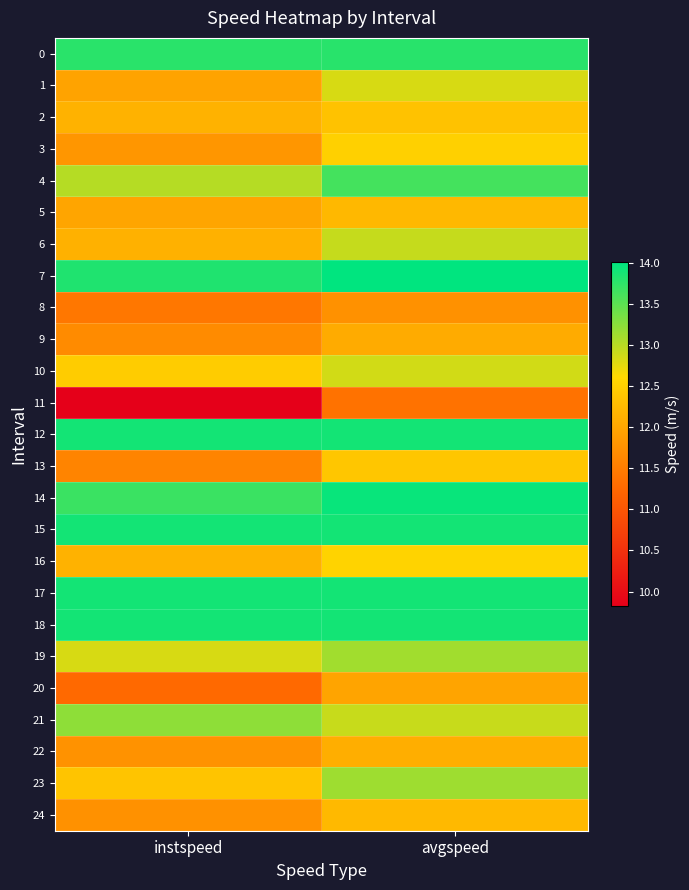

Reading left to right, transcribe all the data shown in this chart.

0: instspeed=13.8	avgspeed=13.8
1: instspeed=12.0	avgspeed=12.8
2: instspeed=12.1	avgspeed=12.3
3: instspeed=11.8	avgspeed=12.5
4: instspeed=13.0	avgspeed=13.6
5: instspeed=12.0	avgspeed=12.2
6: instspeed=12.1	avgspeed=12.9
7: instspeed=13.8	avgspeed=14.0
8: instspeed=11.4	avgspeed=11.7
9: instspeed=11.7	avgspeed=12.1
10: instspeed=12.5	avgspeed=12.9
11: instspeed=9.8	avgspeed=11.4
12: instspeed=13.9	avgspeed=13.9
13: instspeed=11.6	avgspeed=12.4
14: instspeed=13.7	avgspeed=14.0
15: instspeed=13.9	avgspeed=13.9
16: instspeed=12.1	avgspeed=12.5
17: instspeed=13.9	avgspeed=13.9
18: instspeed=13.9	avgspeed=13.9
19: instspeed=12.8	avgspeed=13.1
20: instspeed=11.3	avgspeed=12.0
21: instspeed=13.2	avgspeed=12.9
22: instspeed=11.8	avgspeed=12.1
23: instspeed=12.4	avgspeed=13.1
24: instspeed=11.7	avgspeed=12.2